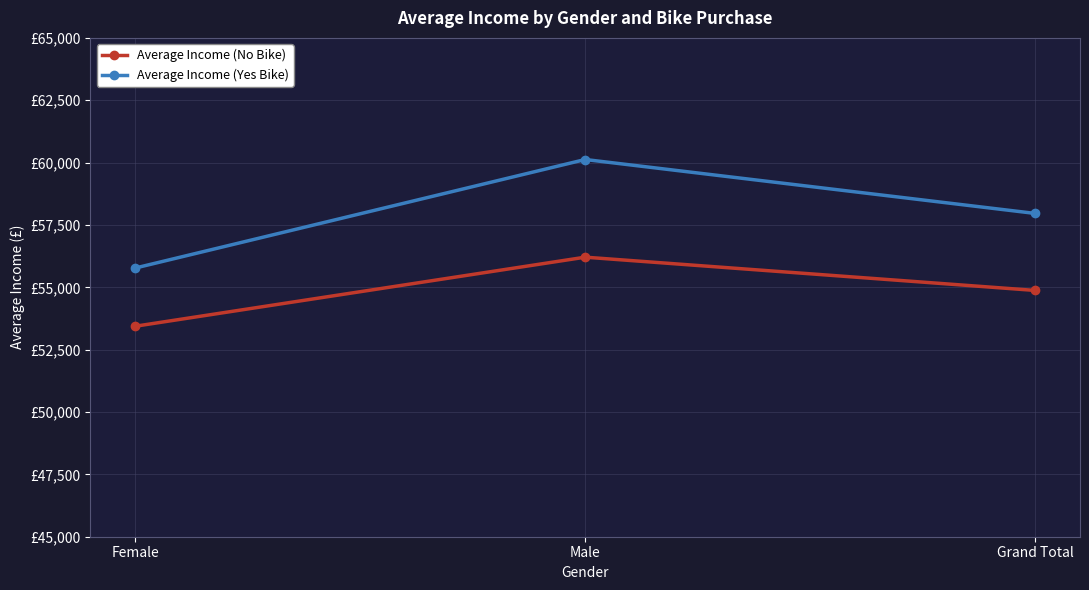

Does the chart have visible grid lines?

Yes